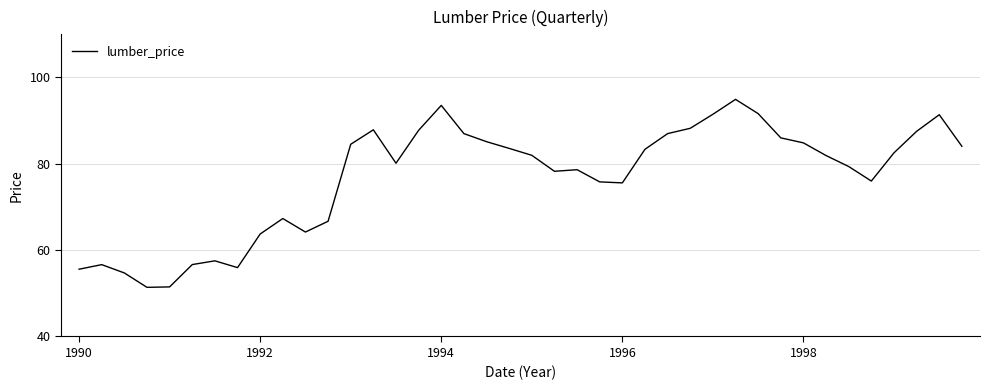

What is the minimum value shown in the chart?

51.4